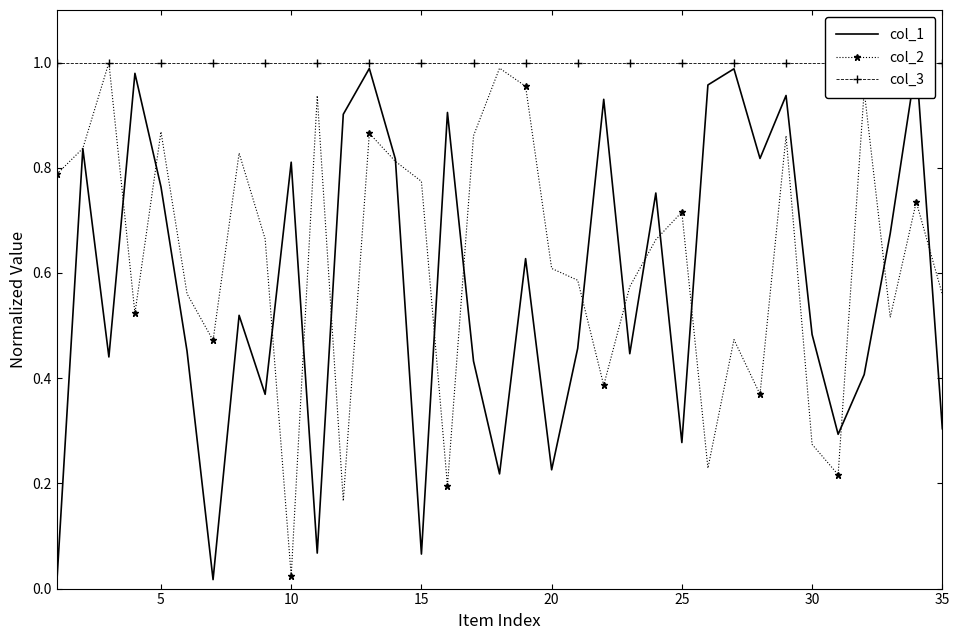

True or false: col_2 has more than 0 points higher than both neighbors.

True